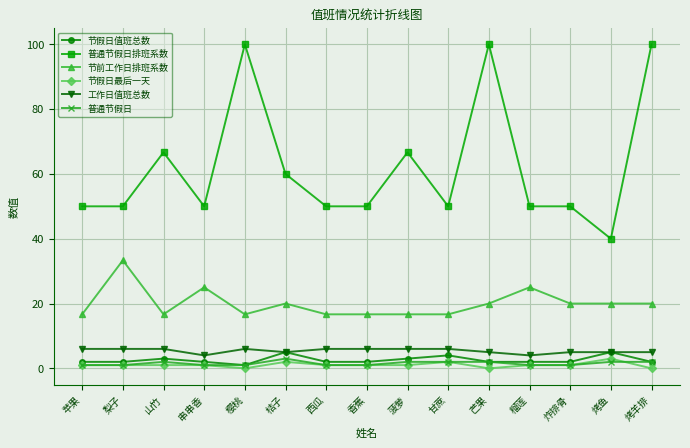

True or false: 工作日值班总数 has a value of 1.7 at 菠萝.

False